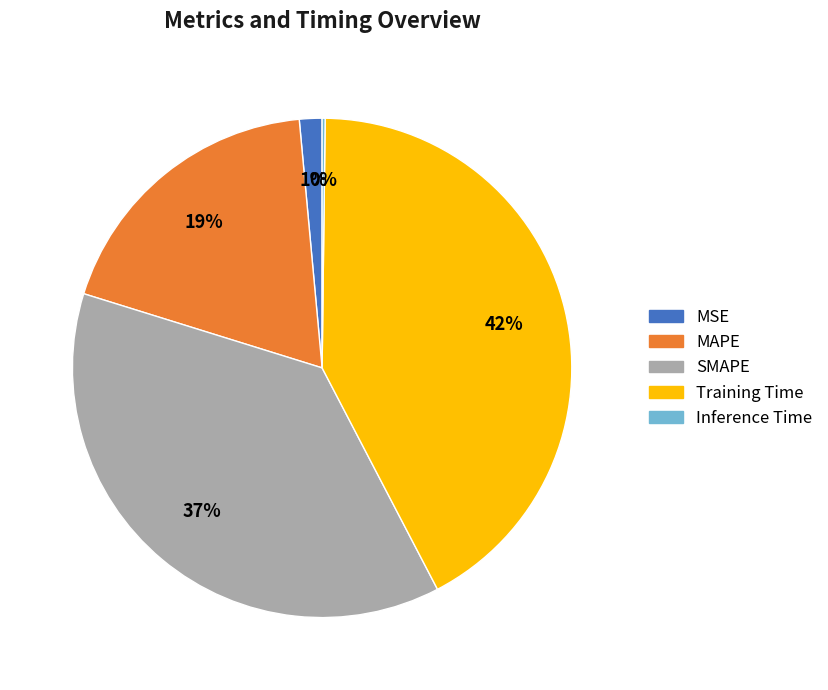

To the nearest percent, what is the difference between the Training Time and SMAPE slice percentages?

5%